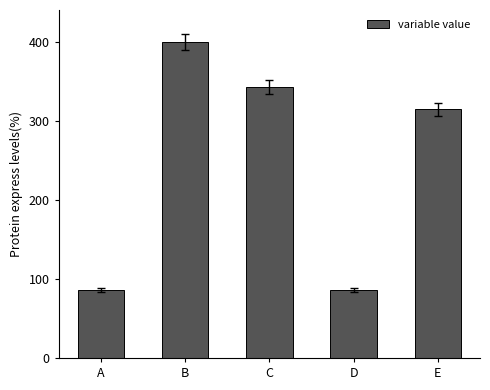

What is the greatest value displayed?

400.0